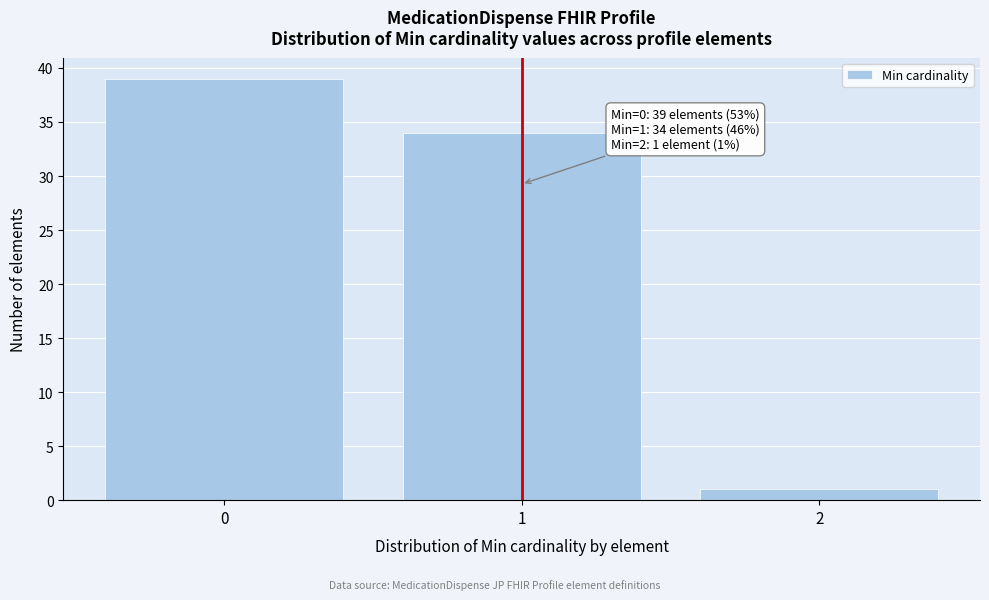

Reading left to right, transcribe all the data shown in this chart.

0=39	1=34	2=1